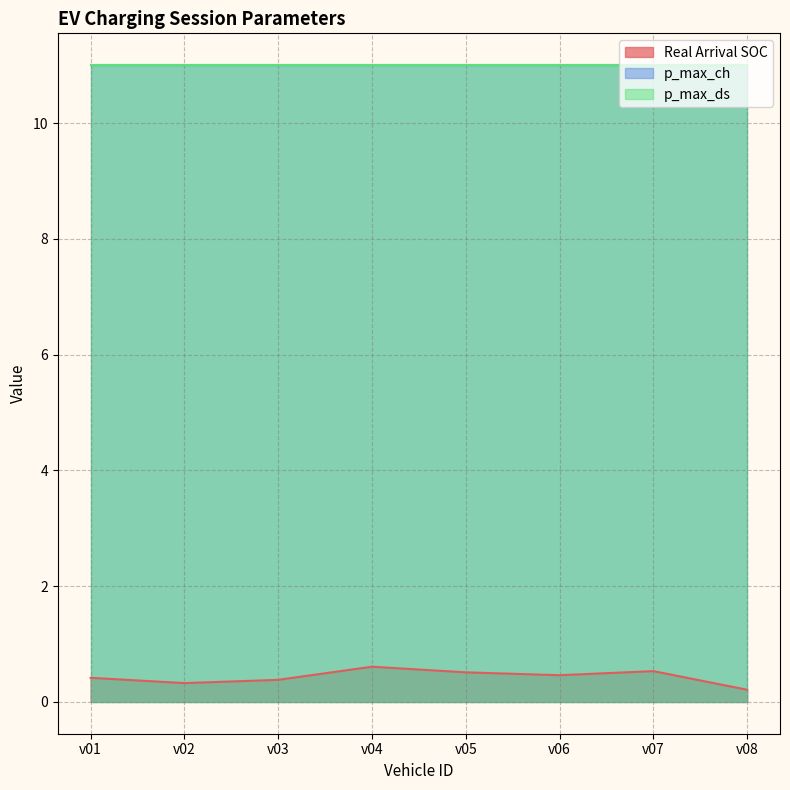

What is the value of the p_max_ds point at the 3rd from the left?

11.0